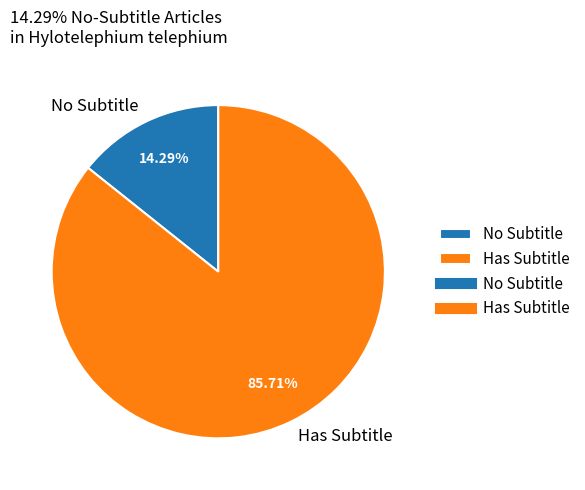

Does Has Subtitle represent more than half of the total?

Yes